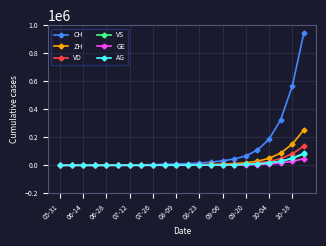

Which series has the largest range (max minus min)?

CH